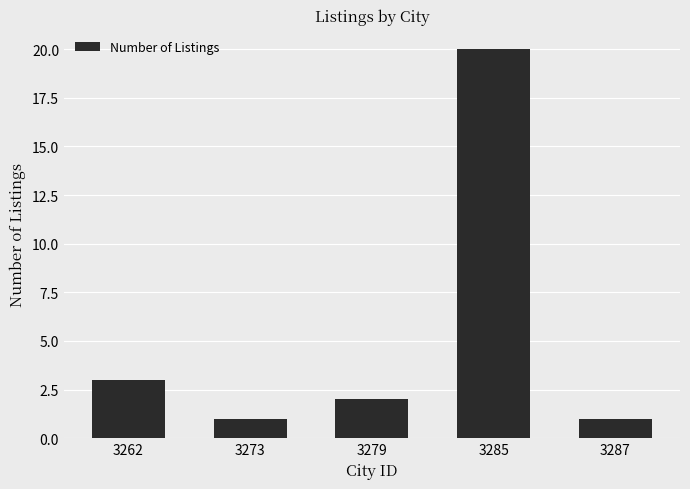

What is the difference between the values at 3262 and 3285?

17